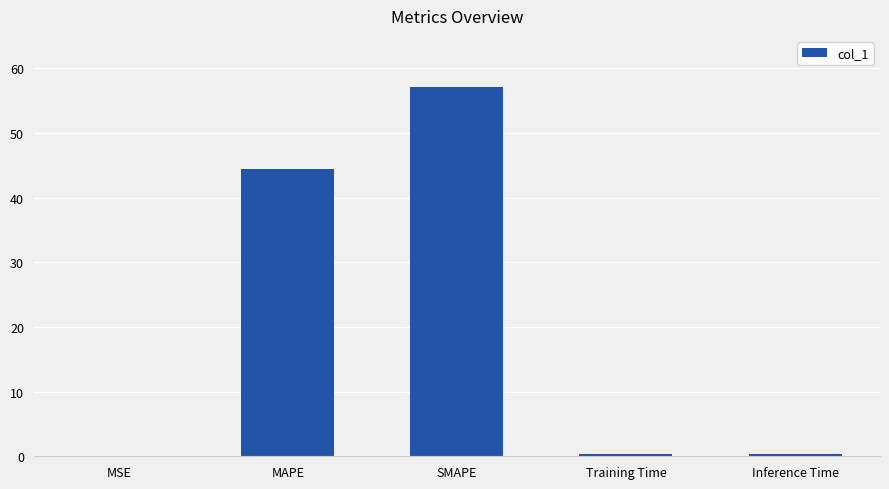

What is the maximum value shown in the chart?

57.1